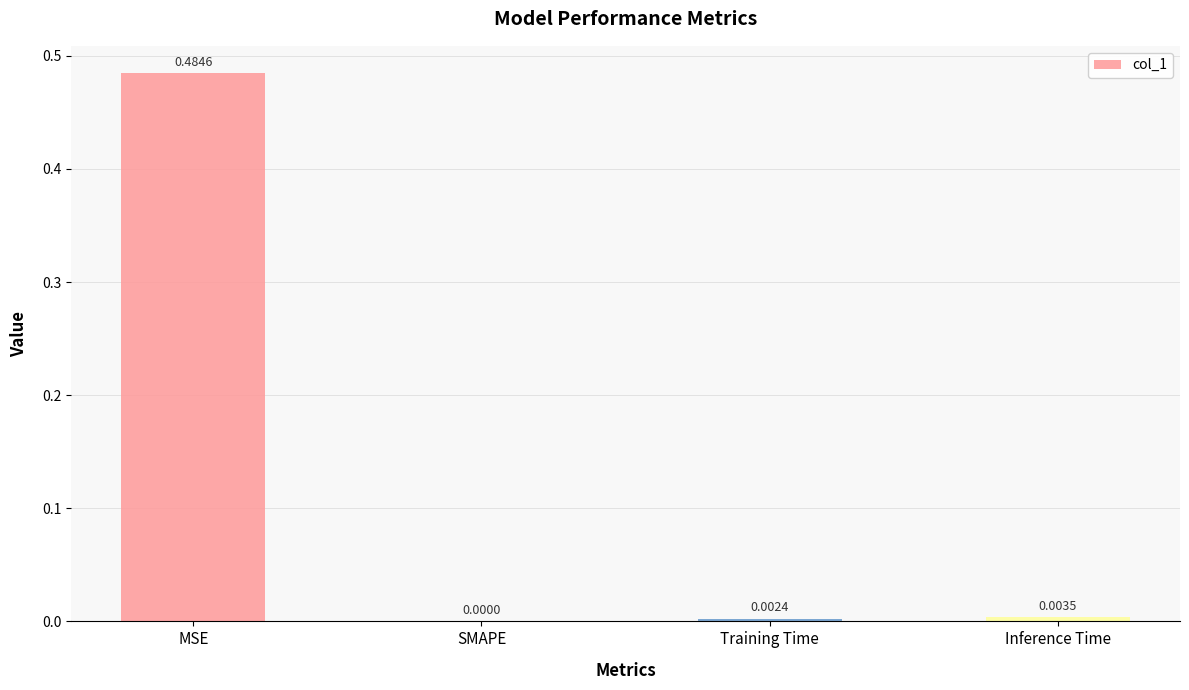

At which label is the value closest to 0?

SMAPE